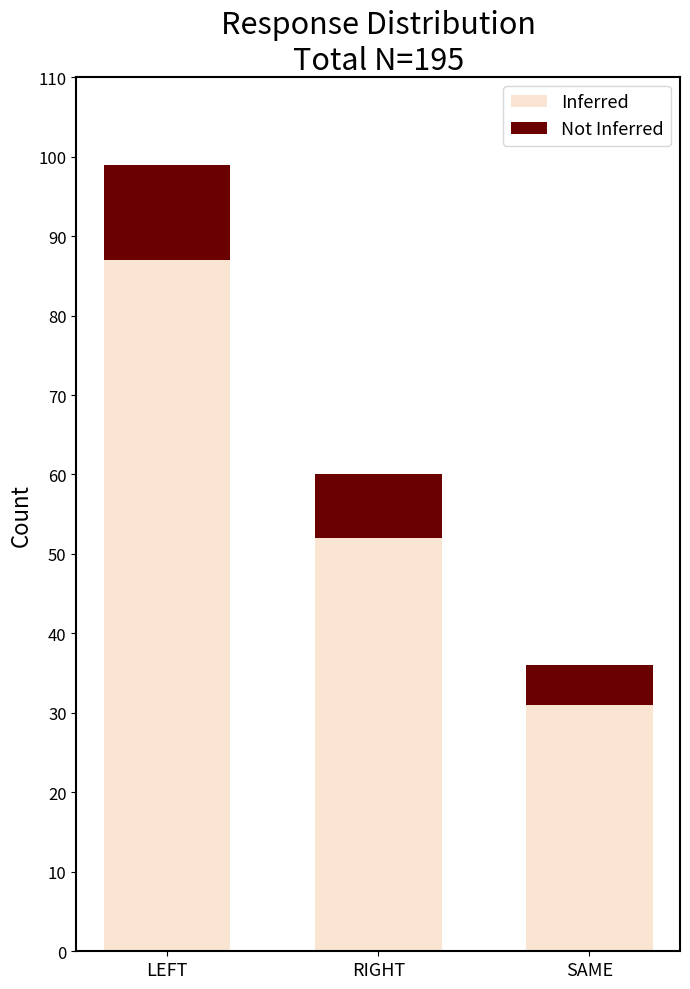

How many values in the Inferred series are below 52?

1